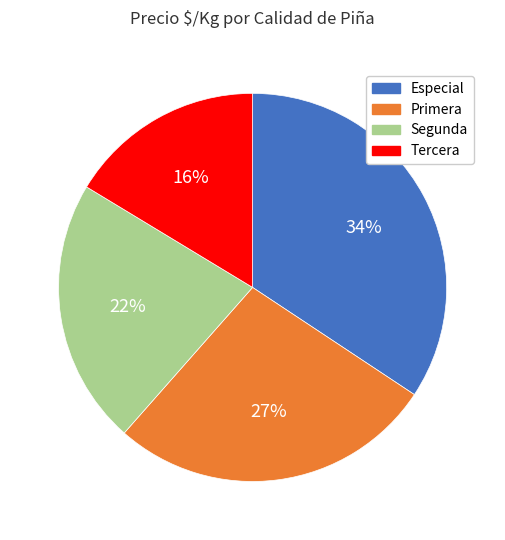

How many slices are in this pie chart?

4